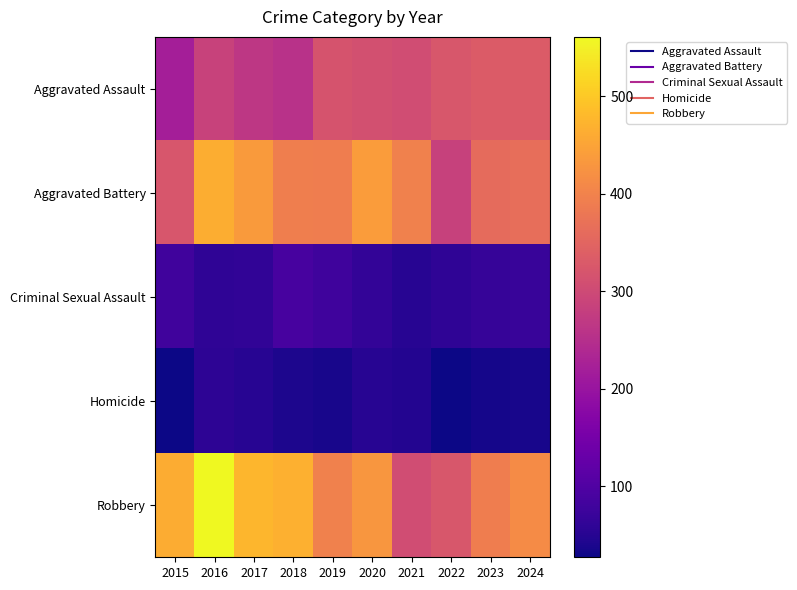

Which series has the widest spread of values?

Robbery